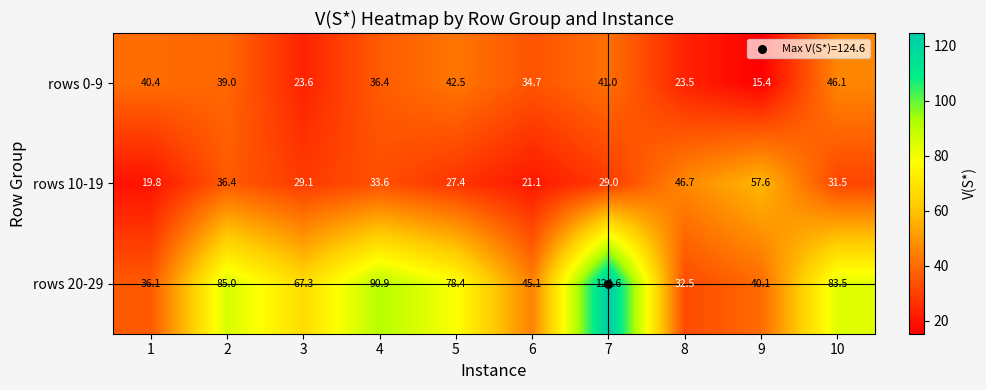

True or false: rows 0-9 has a value of 11.0 at 1.

False